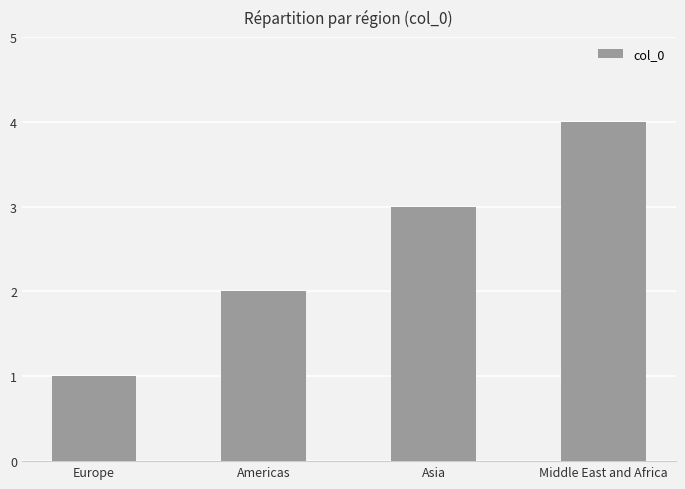

What is the sum of all values?

10